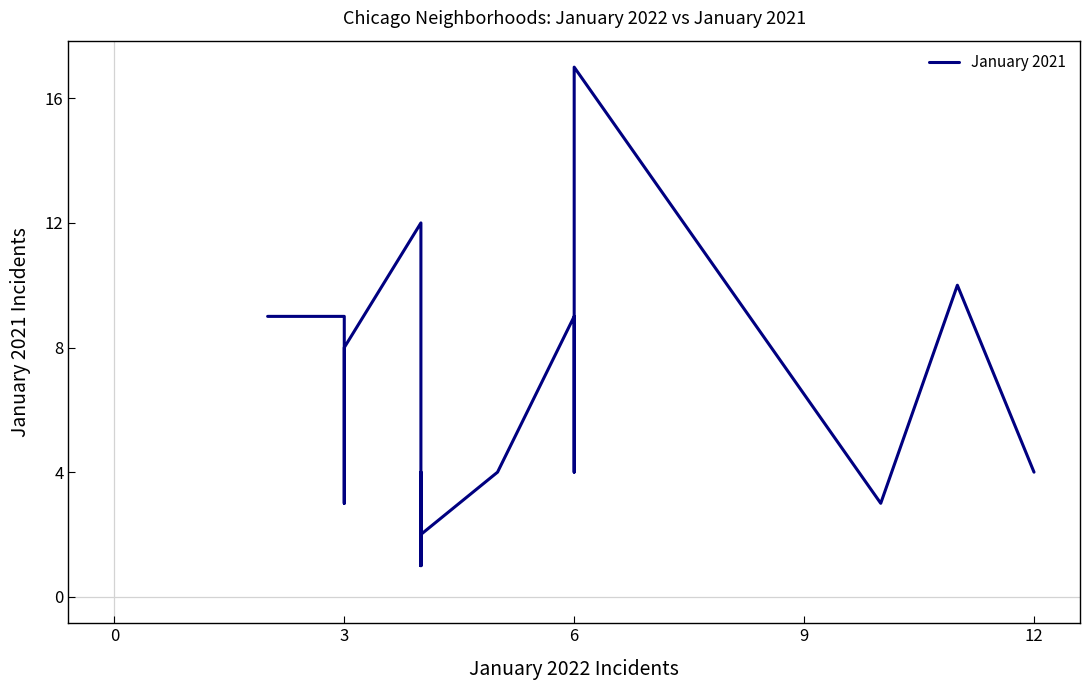

Reading left to right, list all the values displayed in this chart.

4	10	3	17	10	4	9	4	4	2	1	4	1	12	8	7	6	3	9	9